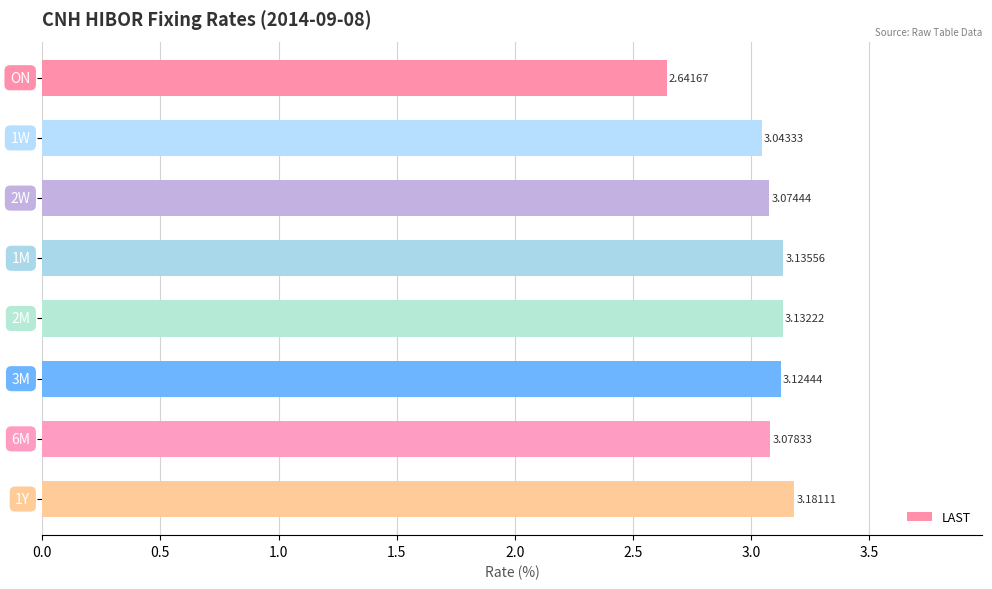

What is the sum of all values?

24.4